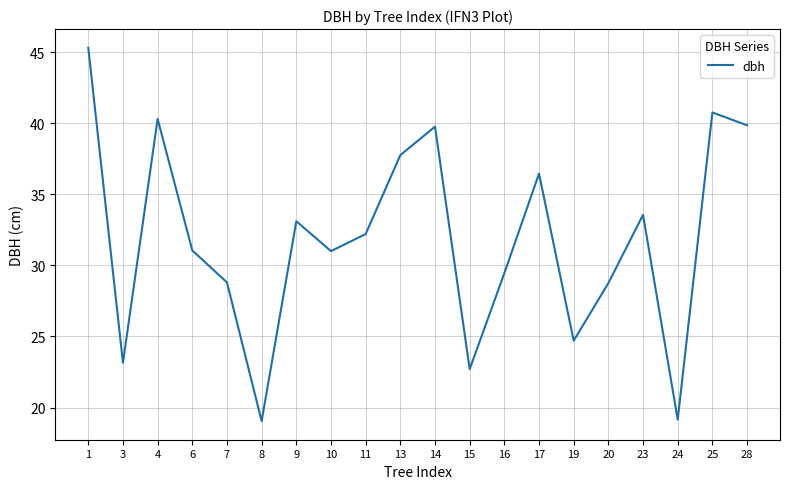

Where is the first local minimum?

3